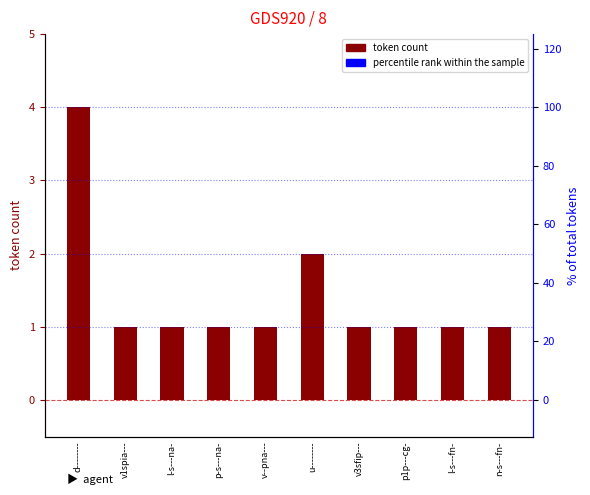

At which category is the sum across all series the highest?

d--------